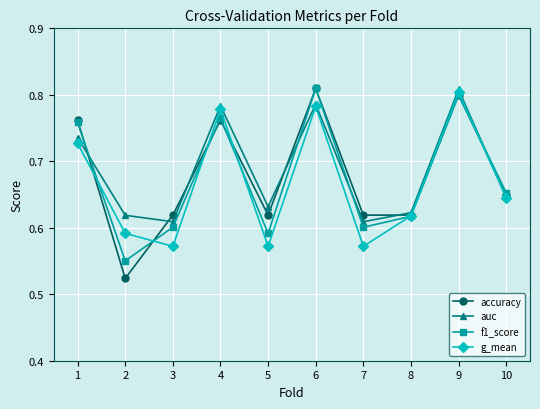

The accuracy series shows 0.1 at 3. True or false?

False